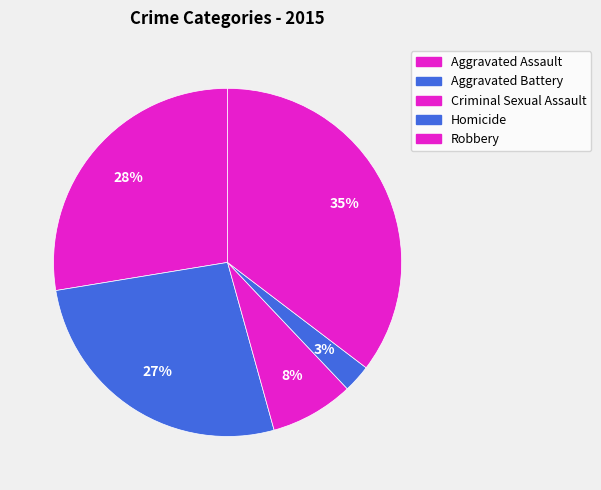

Count the number of slices in the pie.

5